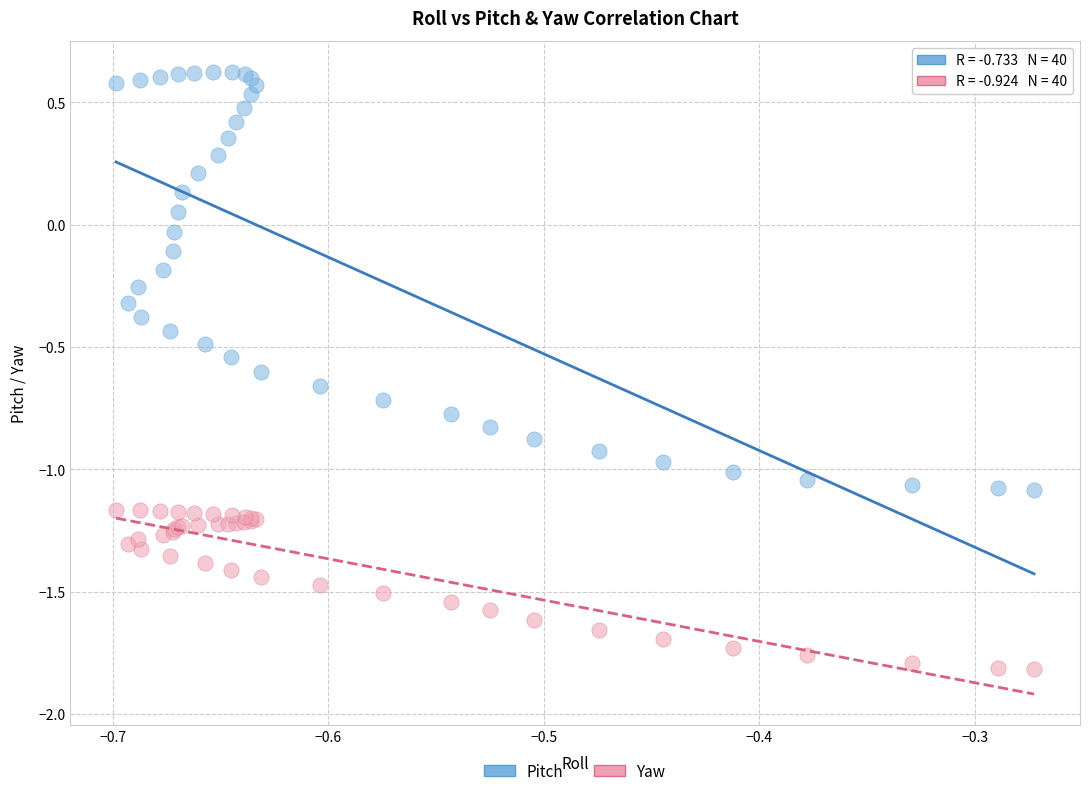

What are all the series names shown in the legend?

Pitch, Yaw